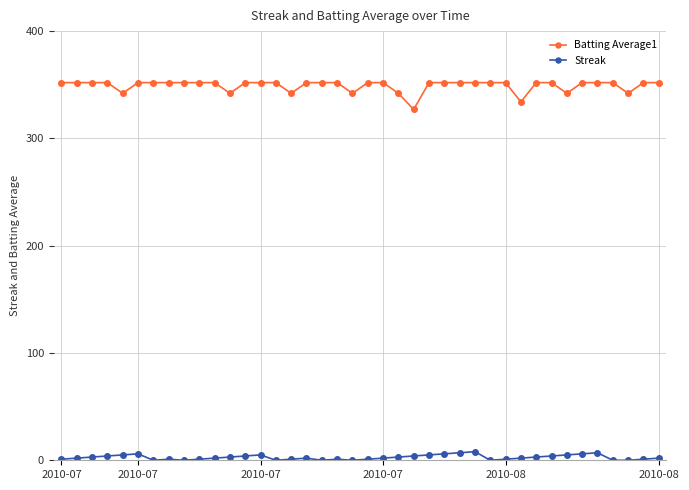

True or false: Batting Average1 and Streak intersect in this chart.

False